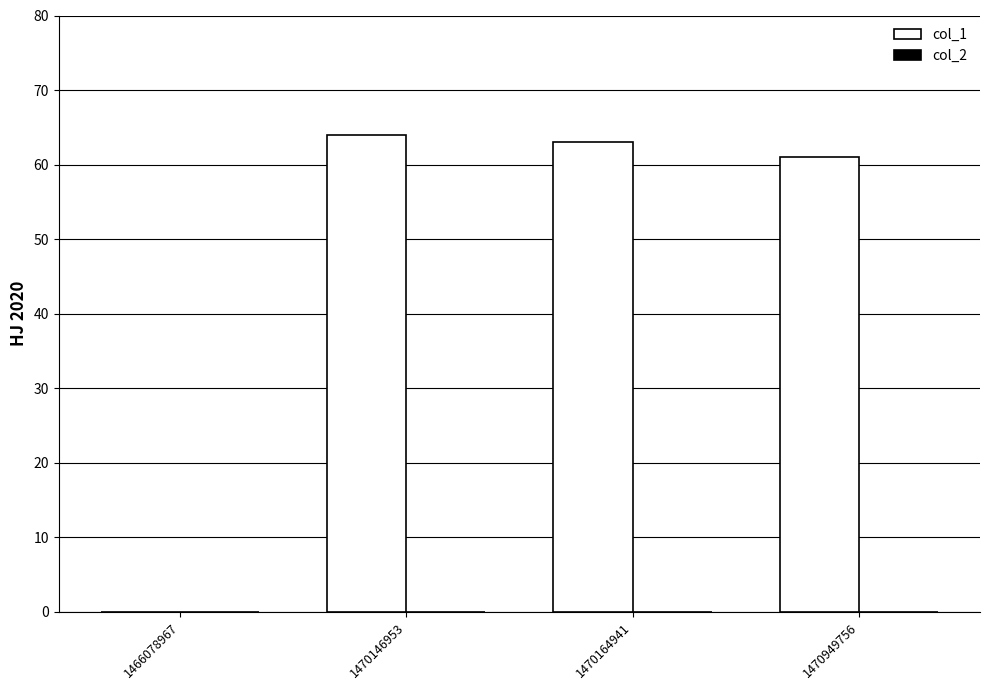

Count the number of data series in this chart.

1